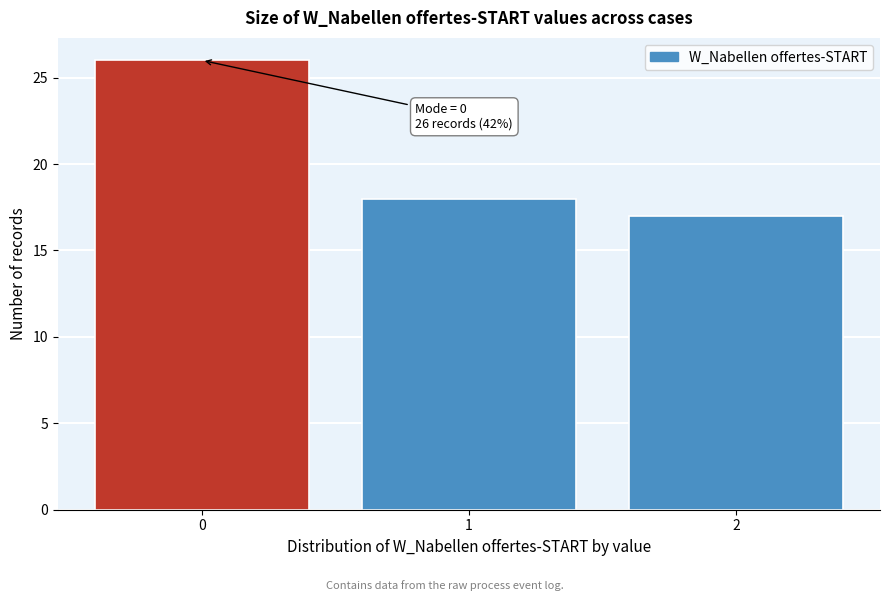

Reading left to right, list all the values displayed in this chart.

0=26	1=18	2=17